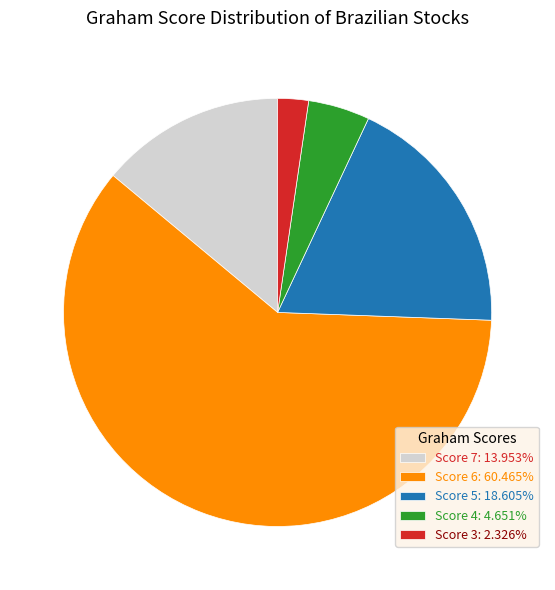

Is there any slice that represents more than half of the pie?

Yes